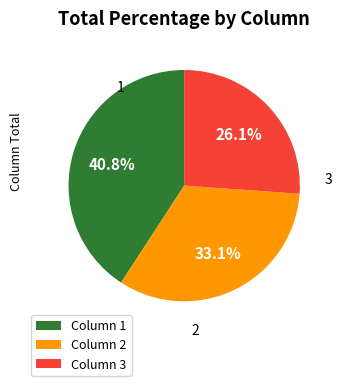

What percentage do Column 3 and Column 1 together represent?

66.9%